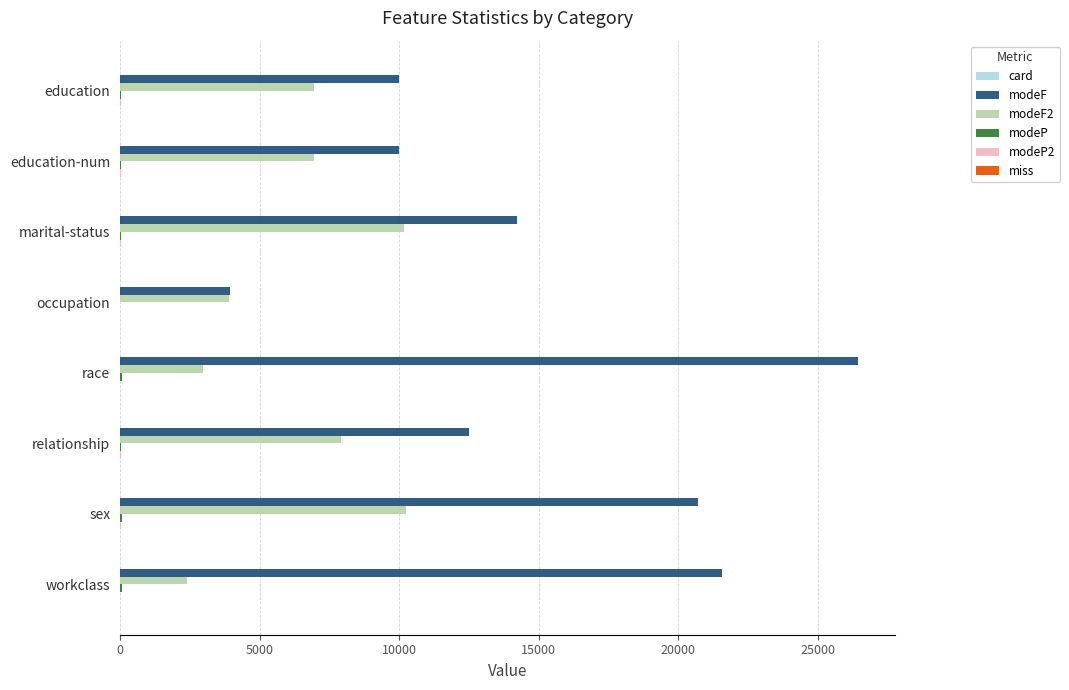

What is the greatest value displayed?

26442.0